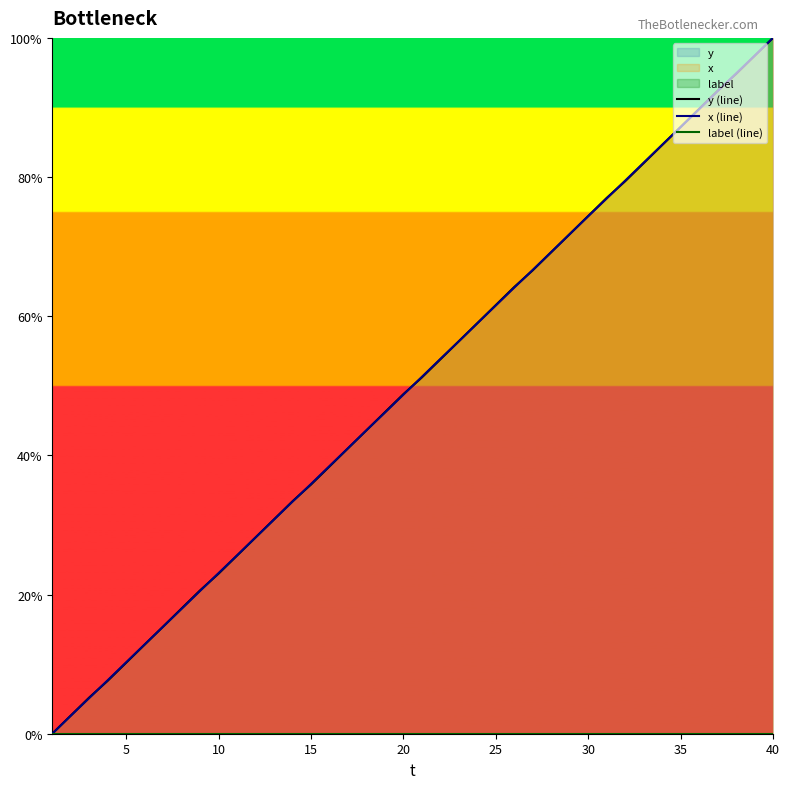

What is the value of the y (line) point at the 40th from the left?

100.0